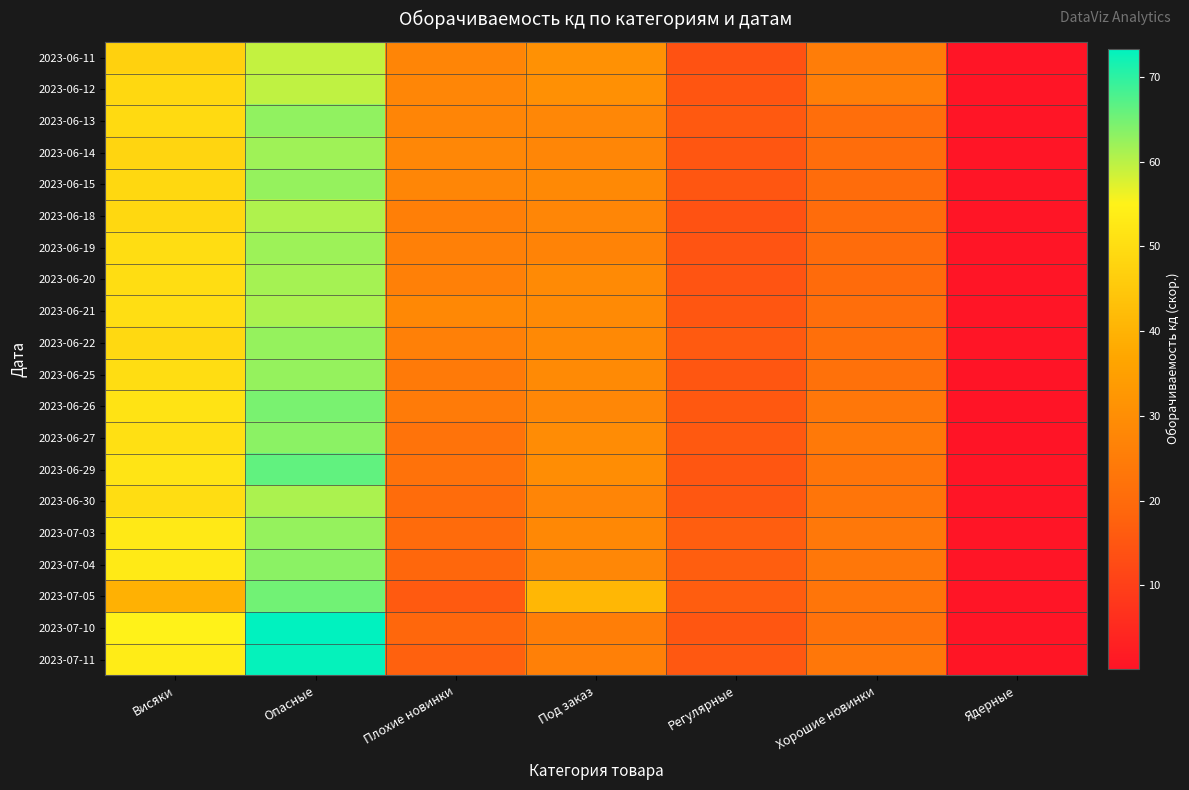

At Опасные, list the series in order from smallest to largest.

2023-06-11, 2023-06-12, 2023-06-18, 2023-06-21, 2023-06-30, 2023-06-20, 2023-06-14, 2023-06-19, 2023-07-03, 2023-06-15, 2023-06-22, 2023-06-25, 2023-06-13, 2023-07-04, 2023-06-27, 2023-06-26, 2023-07-05, 2023-06-29, 2023-07-11, 2023-07-10